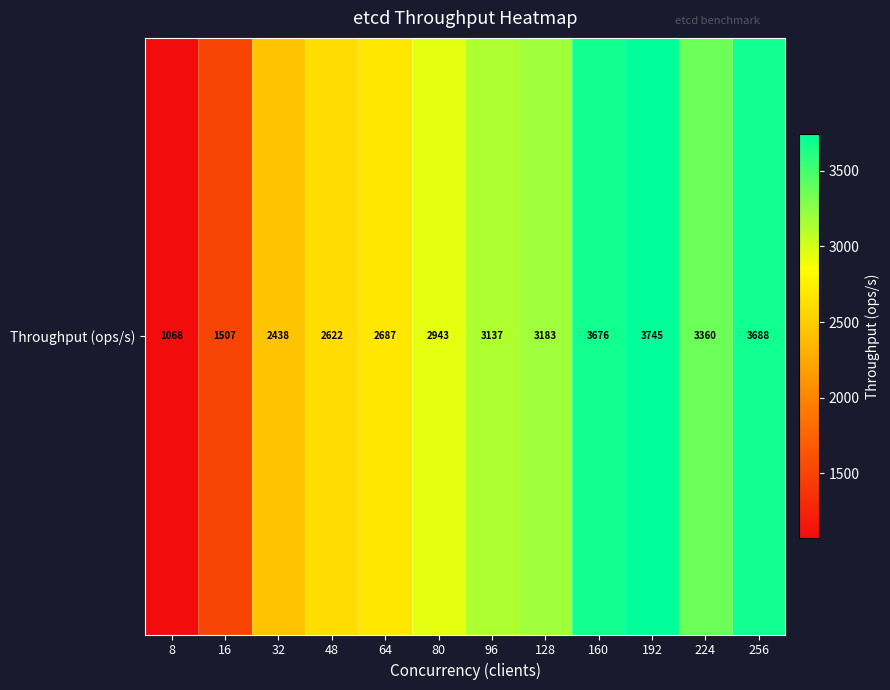

What is the difference between the values at 96 and 224?

223.4